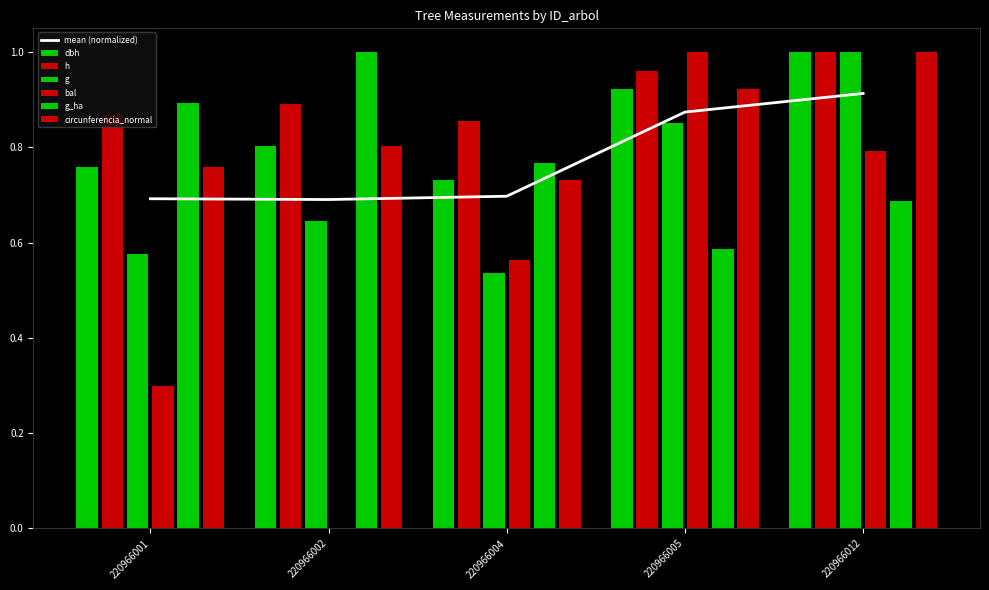

Is it true that dbh equals 0.2 at 220966001?

False